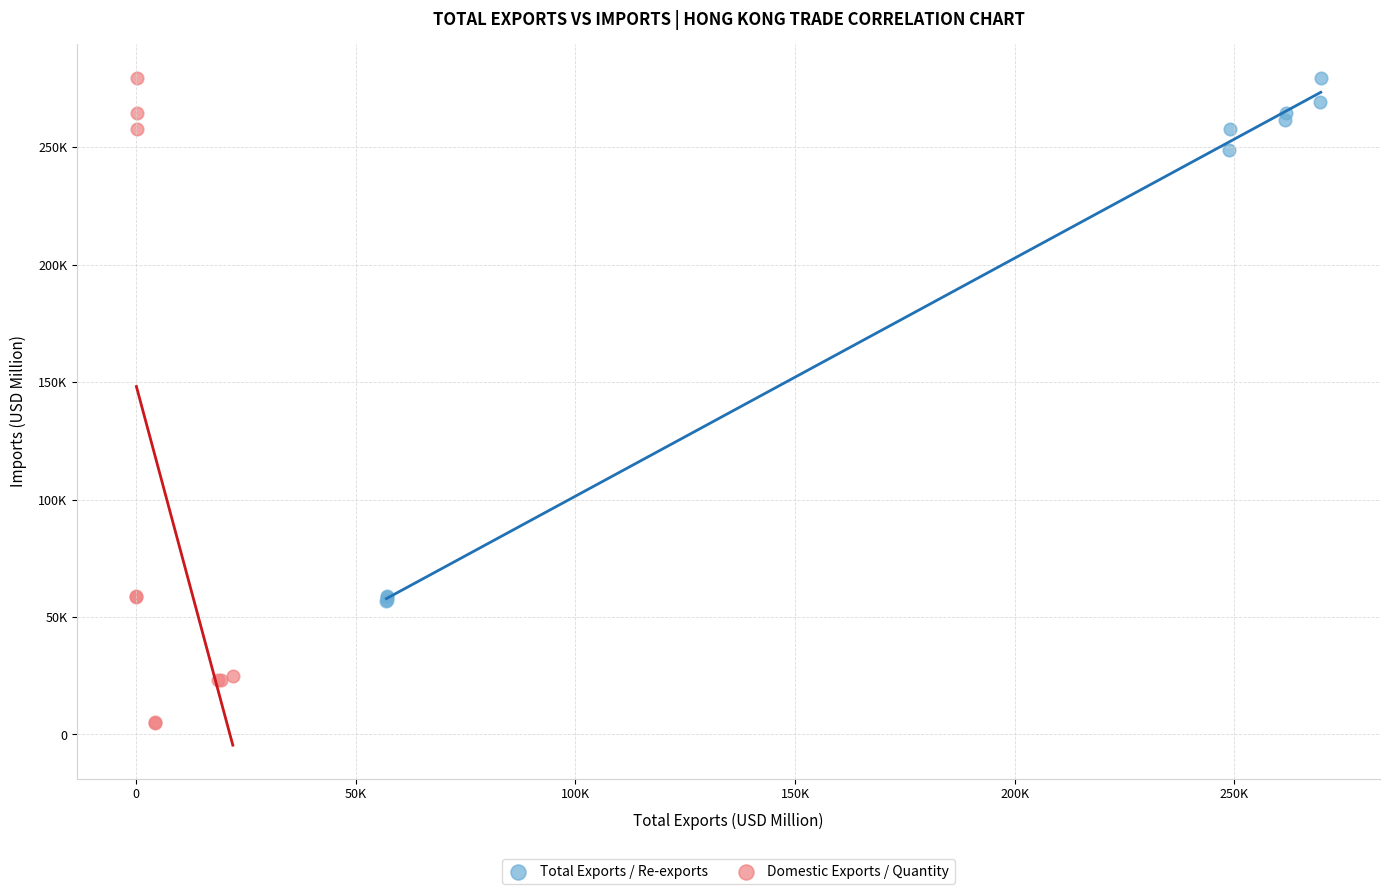

What are all the series names shown in the legend?

Total Exports / Re-exports, Domestic Exports / Quantity